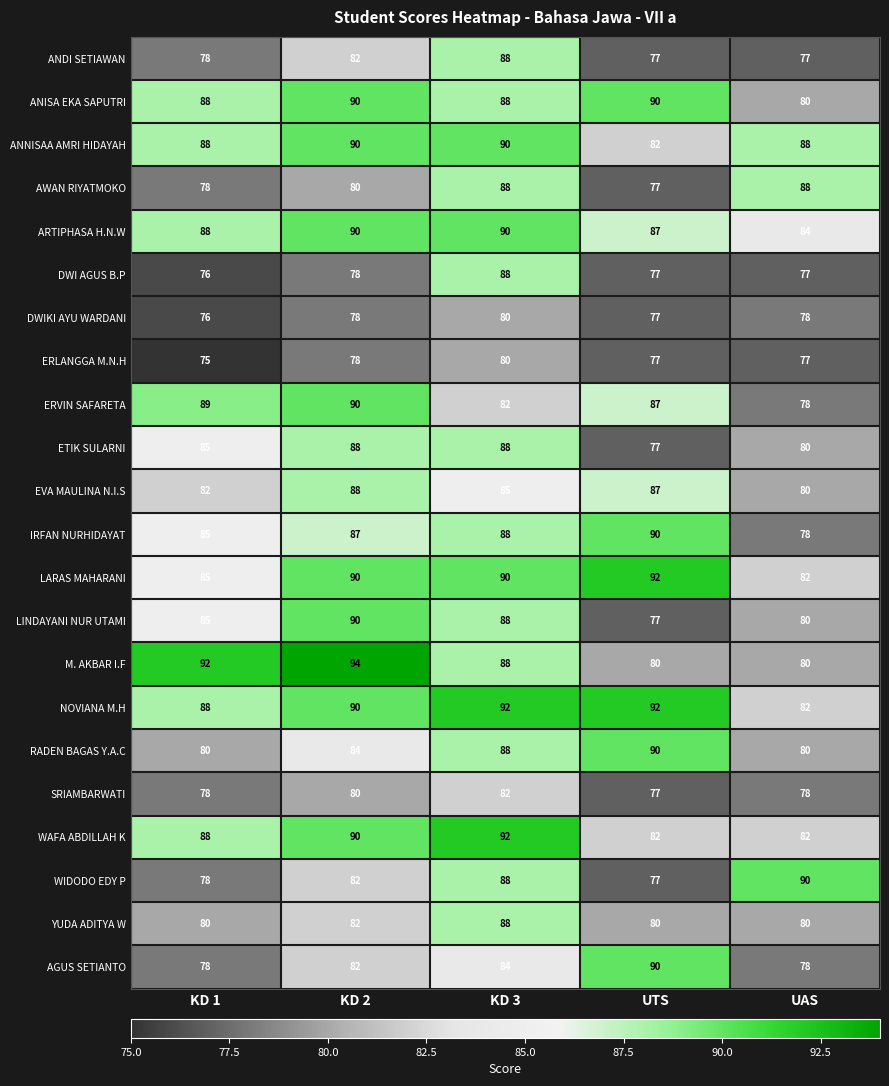

What is the maximum value shown in the chart?

94